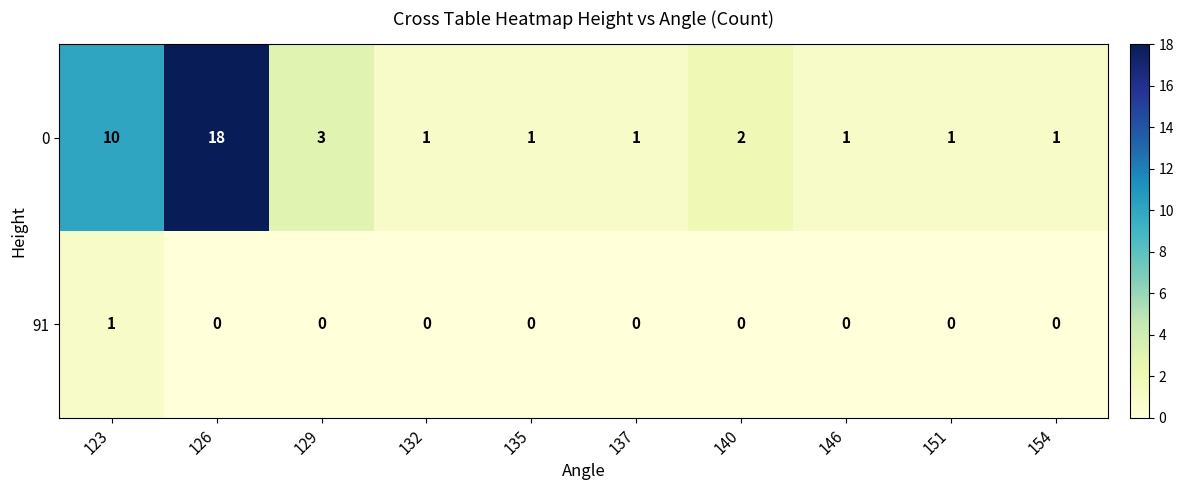

Rank the series by their average value, from highest to lowest.

0, 91